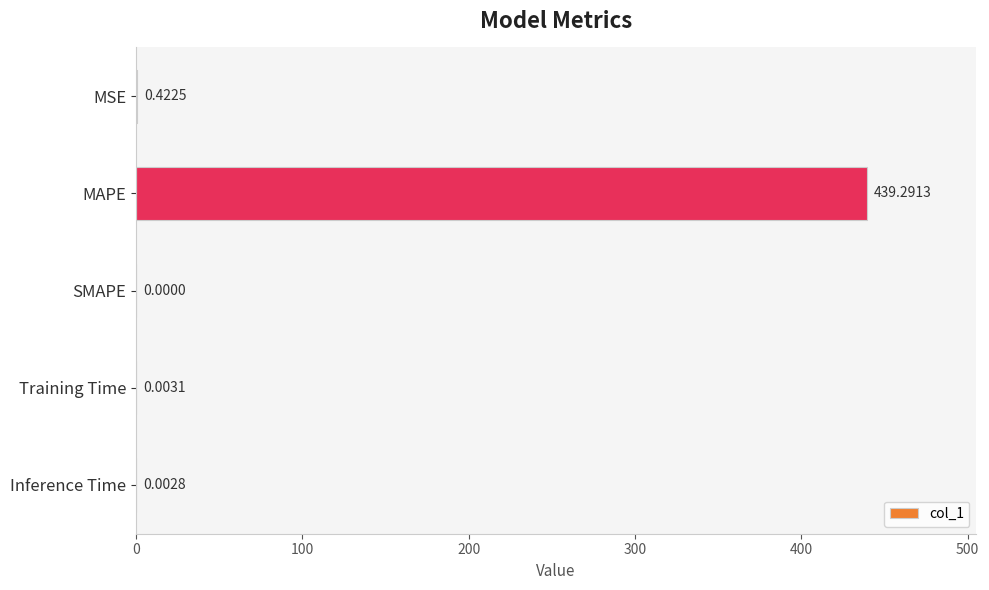

At which label is the value closest to 219?

MSE